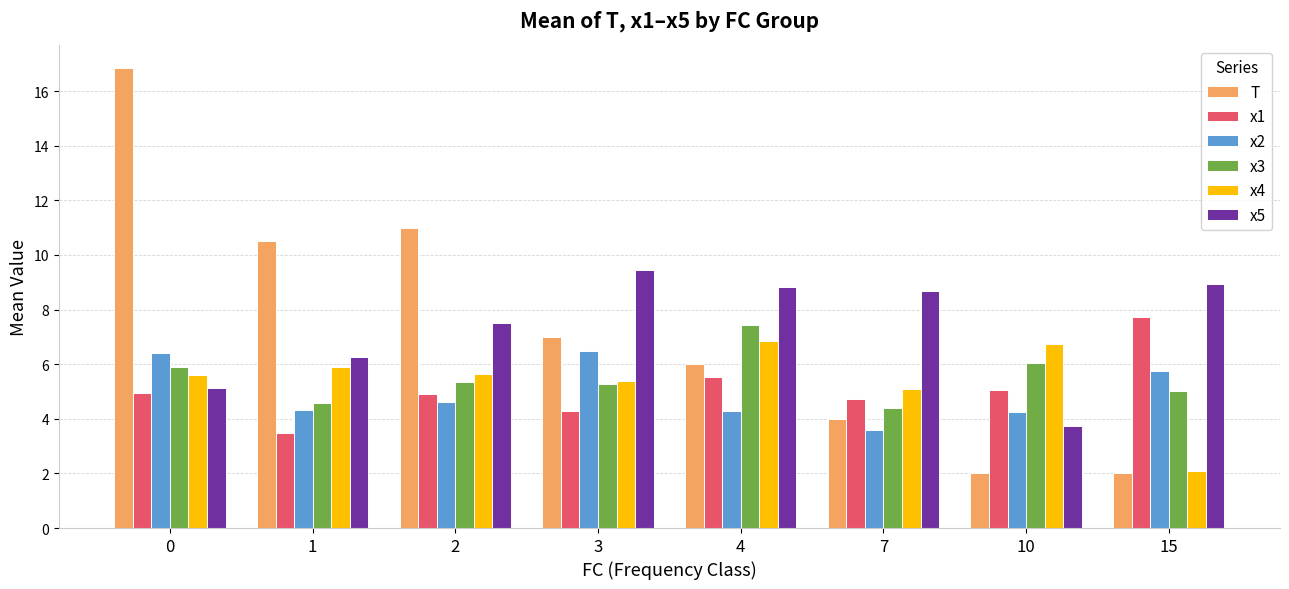

Does the chart contain stacked bars?

No